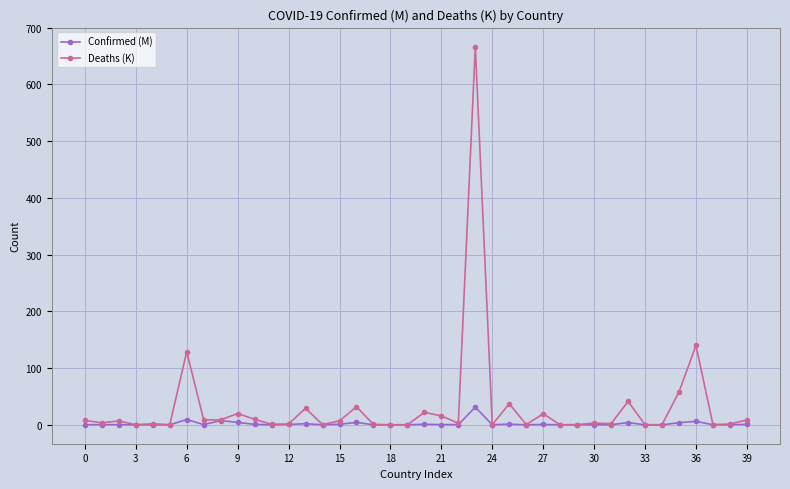

Which series has the largest total across all categories?

Deaths (K)